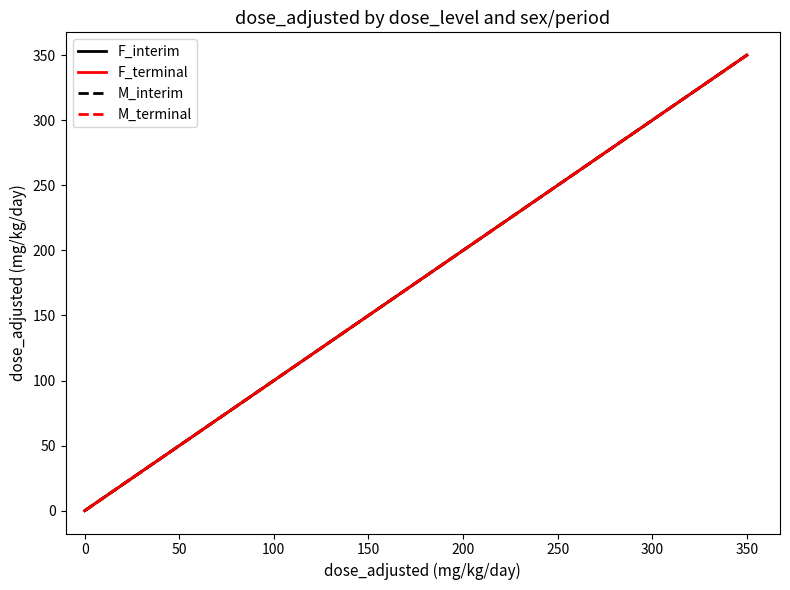

Does the chart have visible grid lines?

No